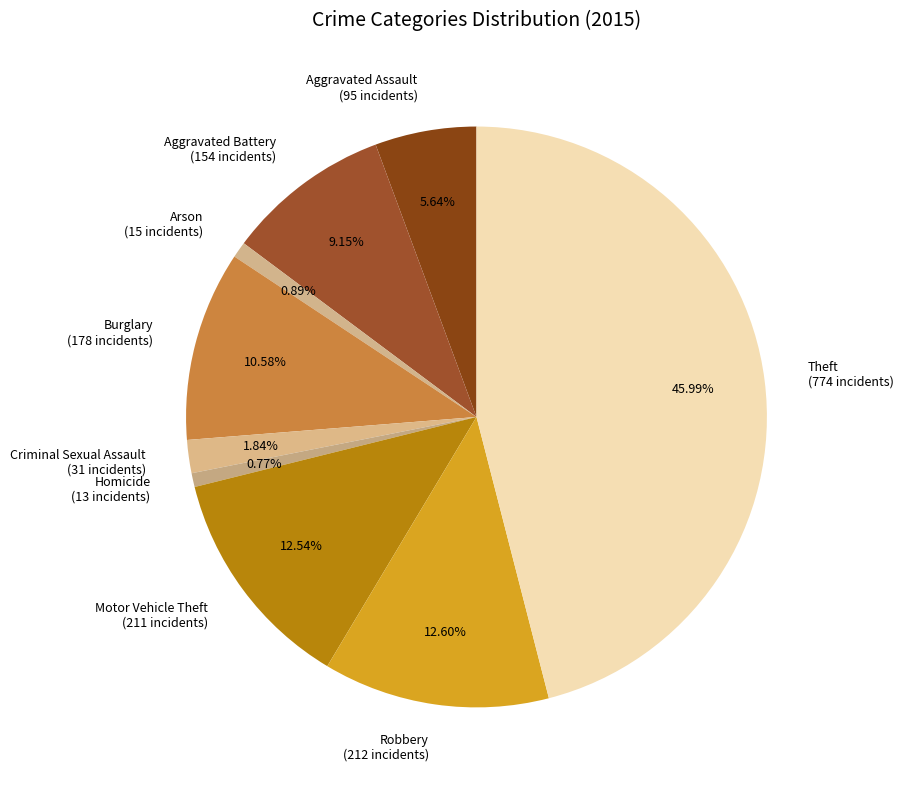

Is Theft the majority of the pie?

No